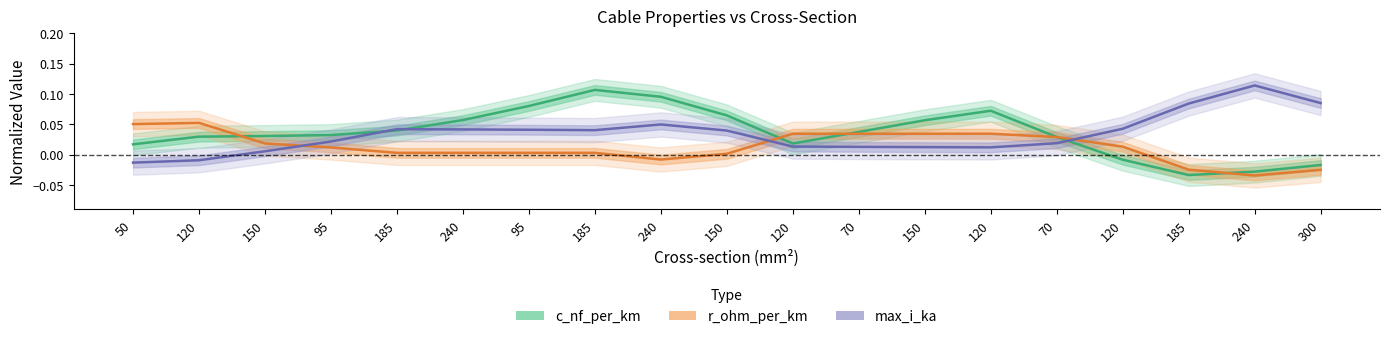

Does the chart have visible grid lines?

No